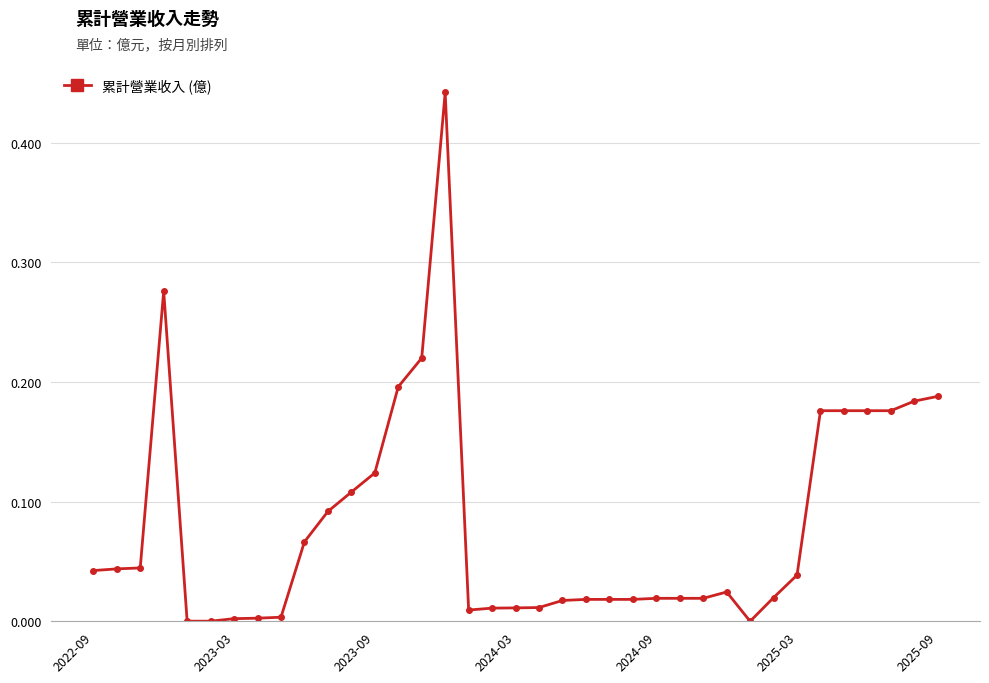

What is the sum of all values?

3.0